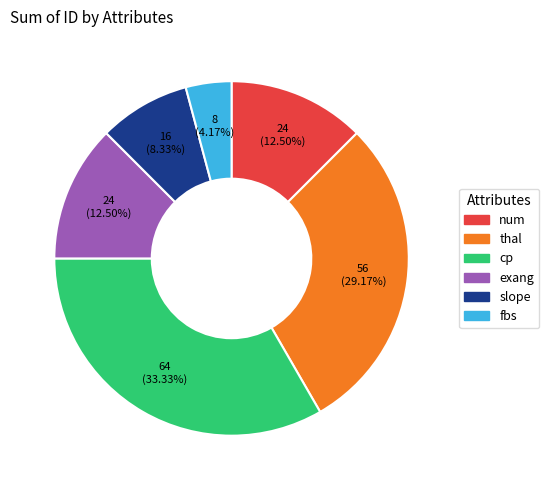

How many slices are in this pie chart?

6